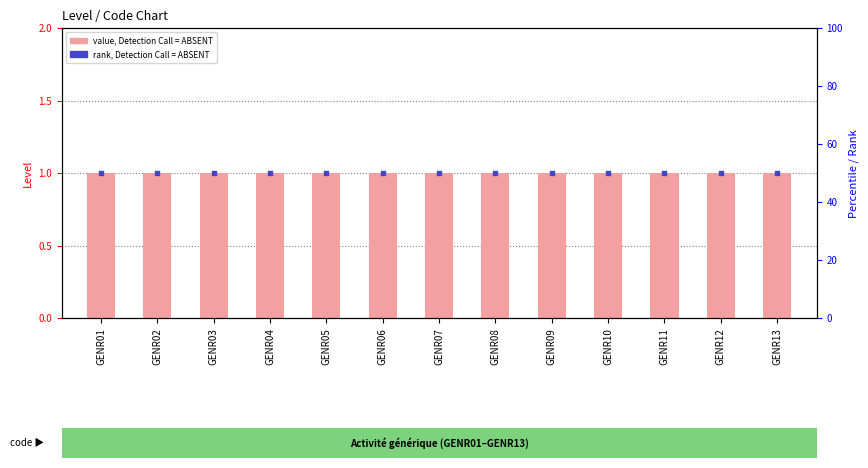

Which series has the largest total across all categories?

rank, Detection Call = ABSENT